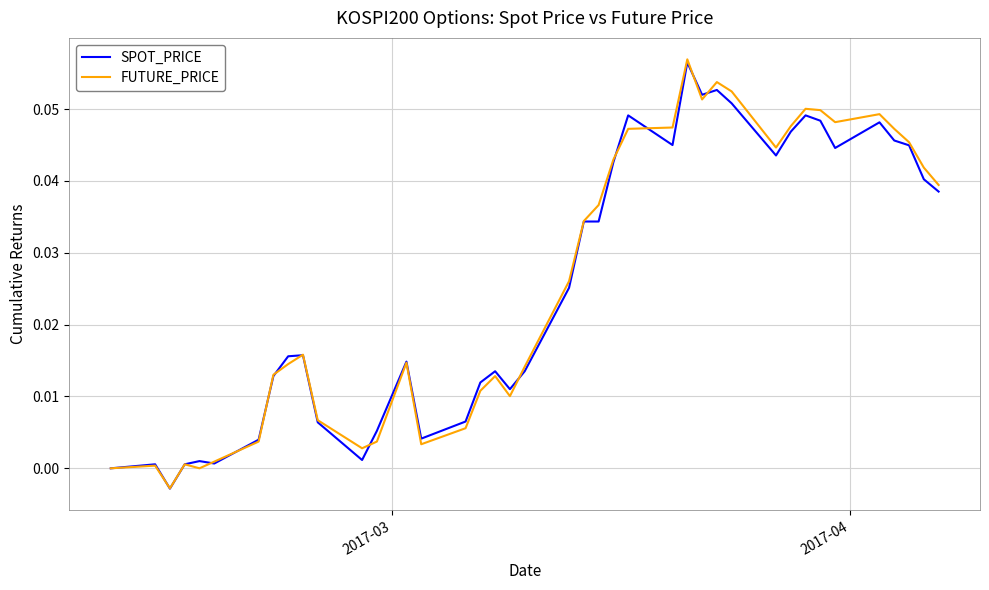

Which series has the largest range (max minus min)?

FUTURE_PRICE